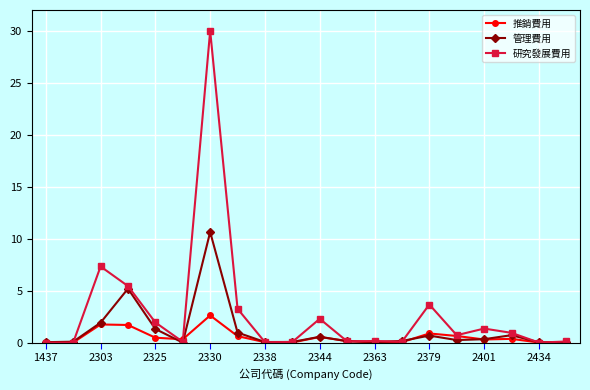

Count the number of categories in the chart.

20